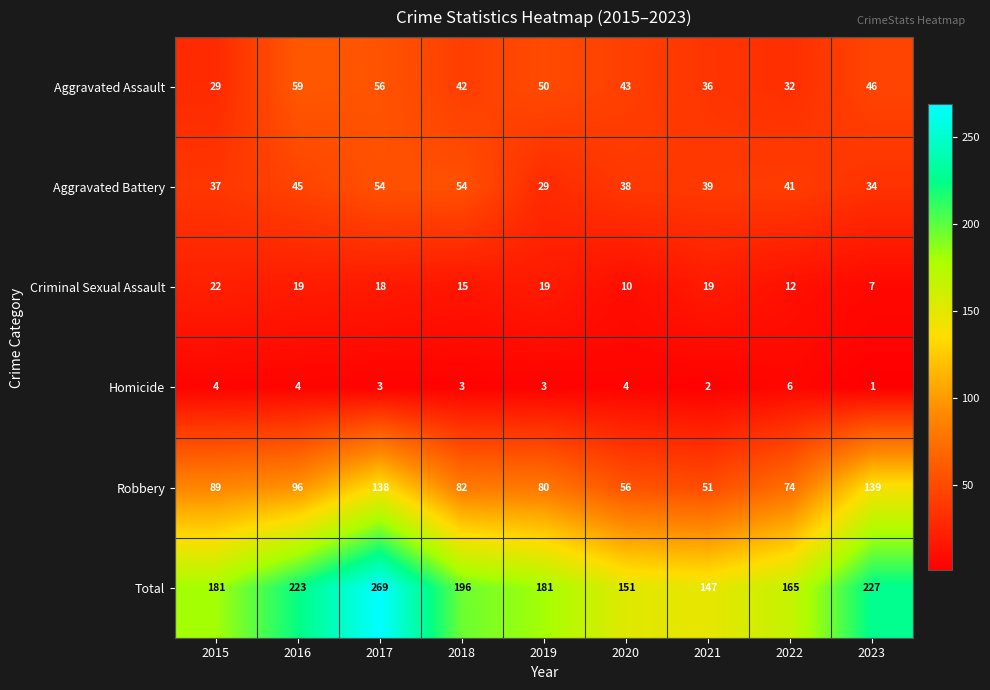

At which category does the chart reach its minimum across all series?

2023